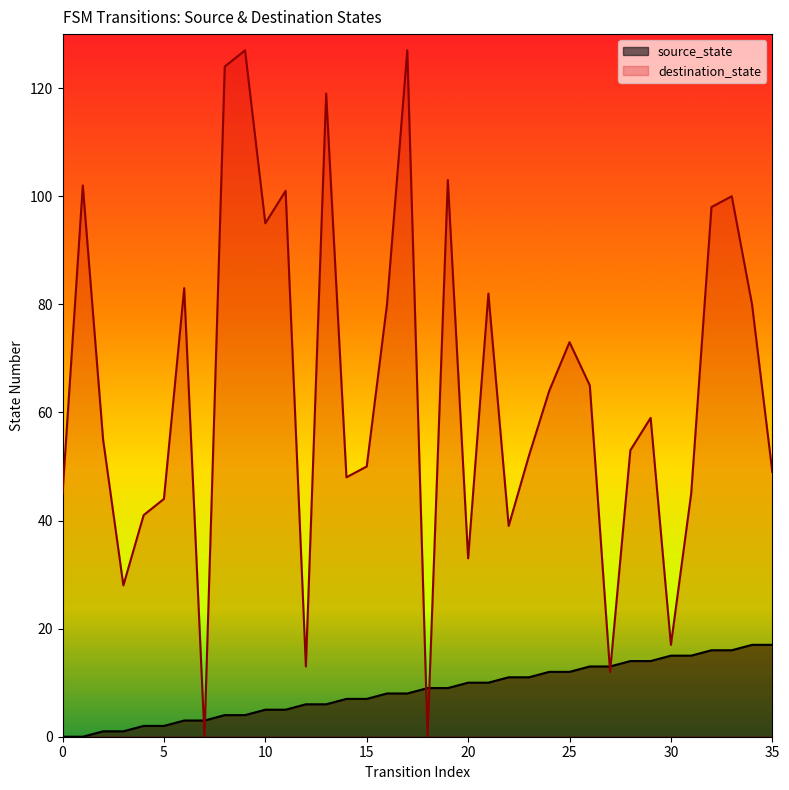

Where is the first local maximum for destination_state?

1